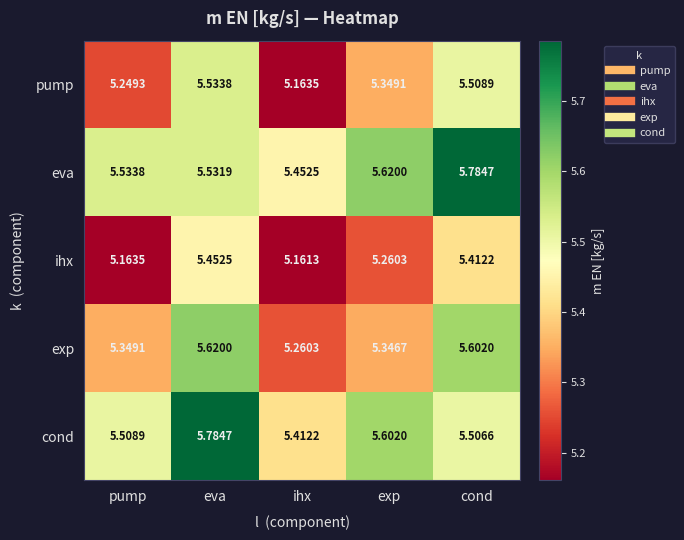

At which label does eva reach its peak?

cond